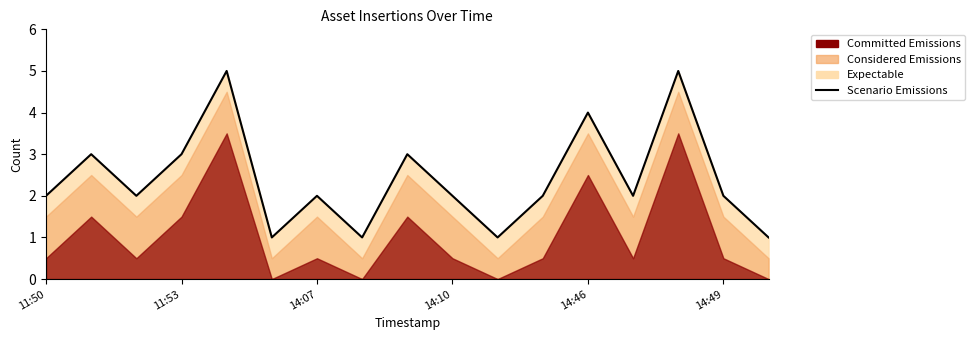

Approximately how many times larger is the value at 8 compared to 14?

0.6